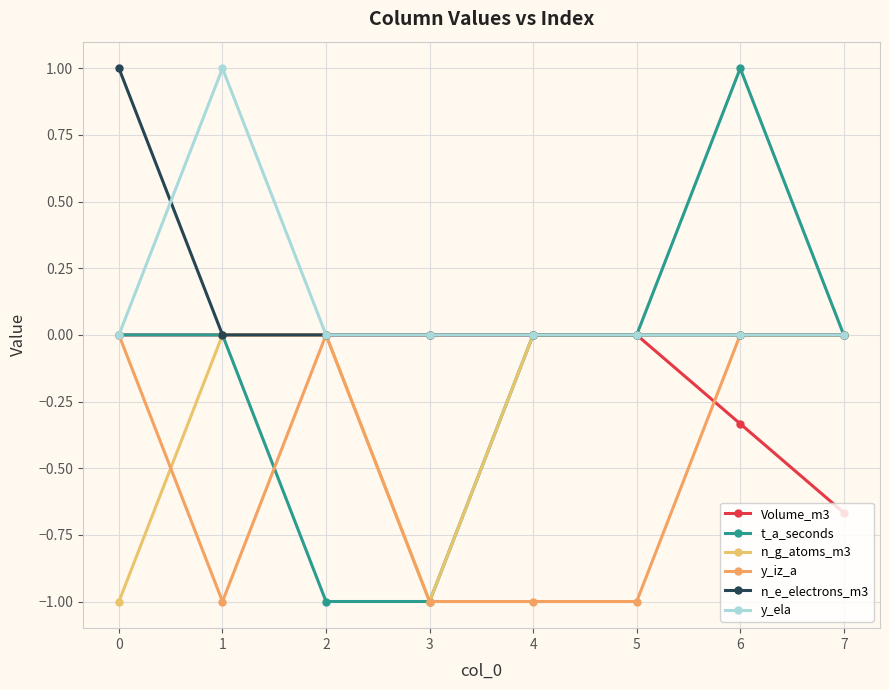

True or false: n_e_electrons_m3 and y_iz_a cross at least once.

False